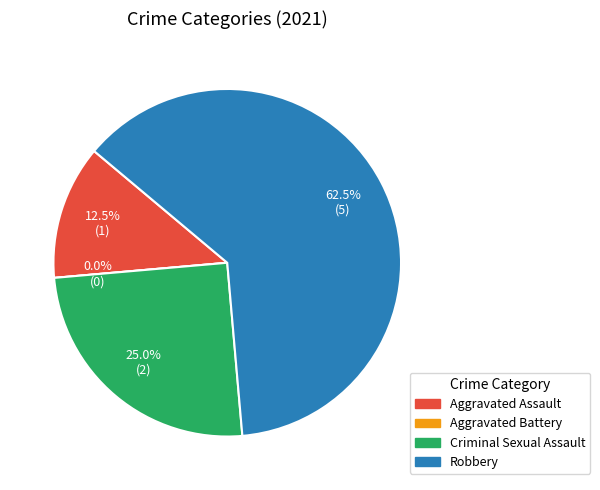

To the nearest percent, what is the average slice percentage?

25%